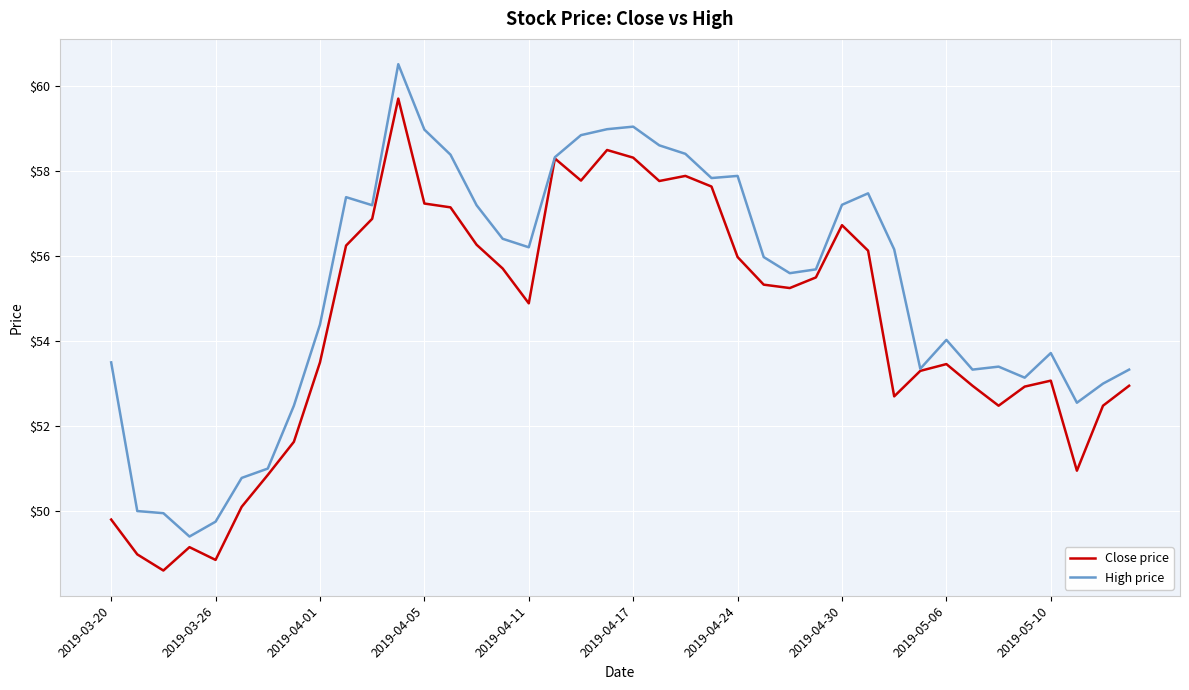

List the series in order of their overall mean, highest first.

High price, Close price